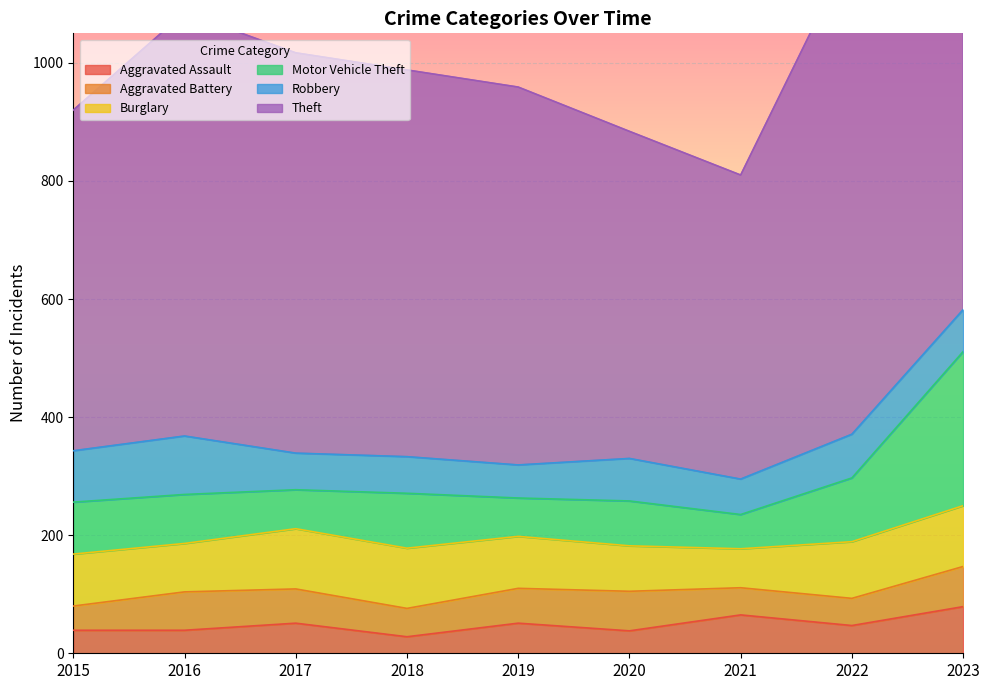

True or false: Aggravated Assault has a value of 39 at 2016.

True